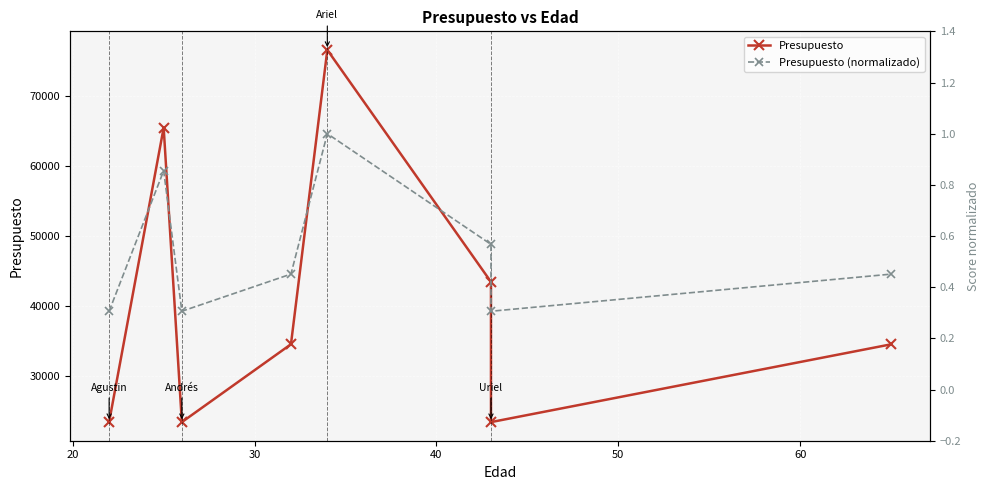

What is the sum of all Presupuesto (normalizado) values?

4.2